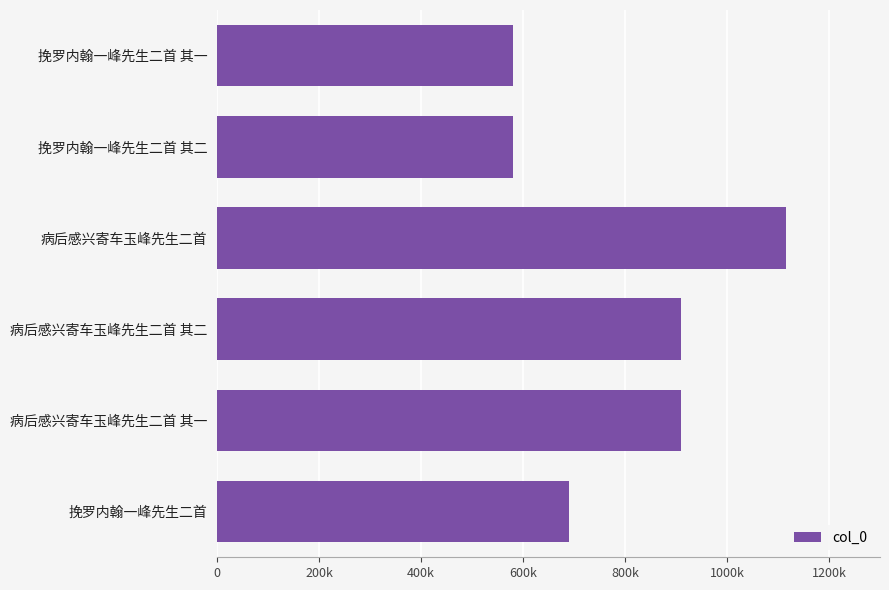

What is the minimum value shown in the chart?

581073